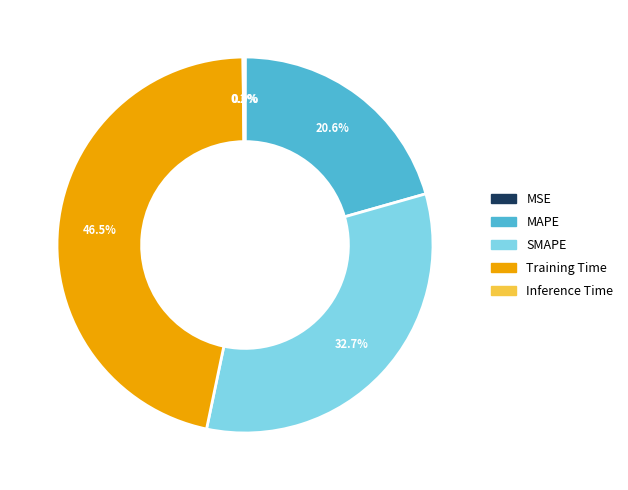

Which slice is the largest?

Training Time